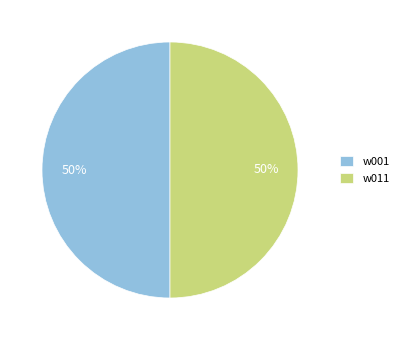

To the nearest percent, what is the average slice percentage?

50%